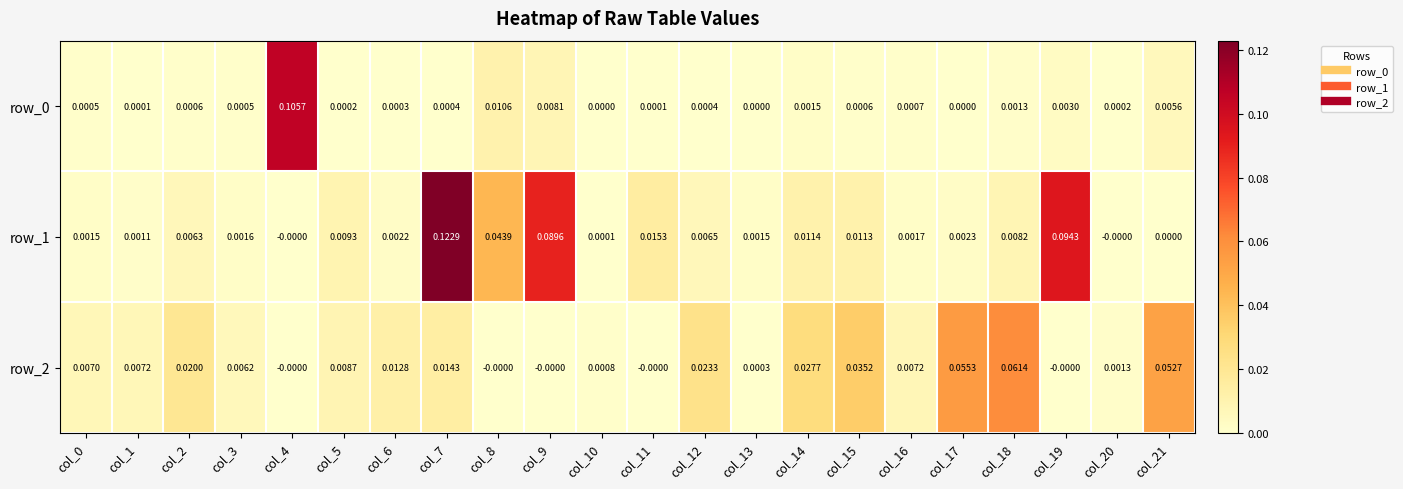

Is the value of row_1 at col_1 greater than the value of row_2 at col_20?

No